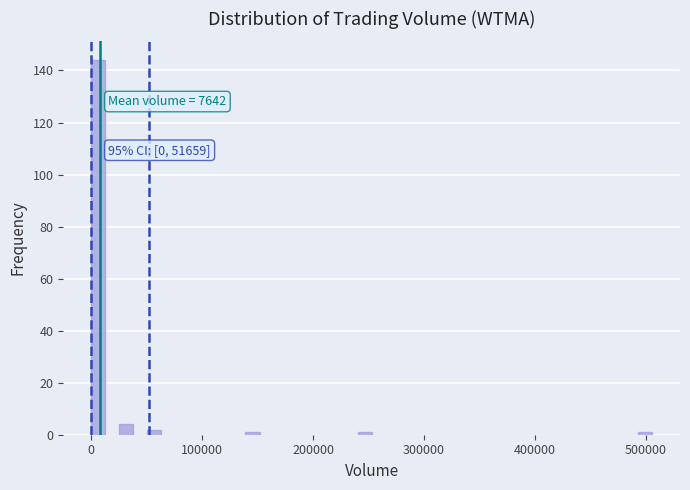

Around what value on the x-axis is the tallest bar? Give the approximate position of its centre, as read against the axis.

10000